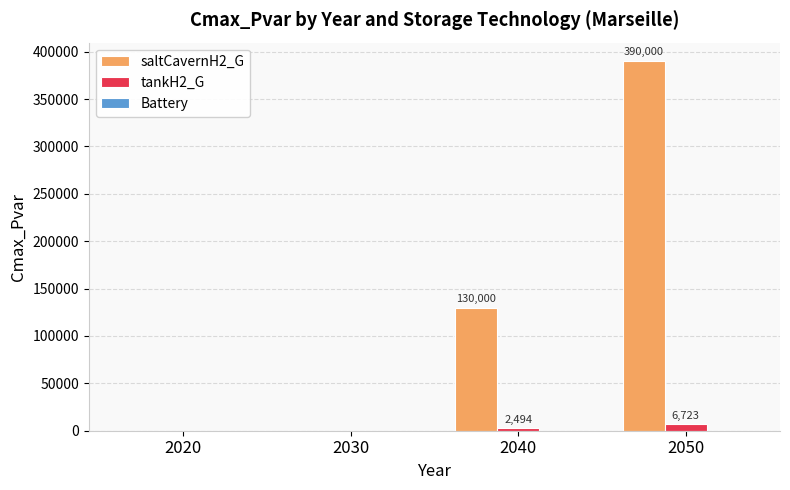

The value of tankH2_G at 2050 is 6722.7. True or false?

True